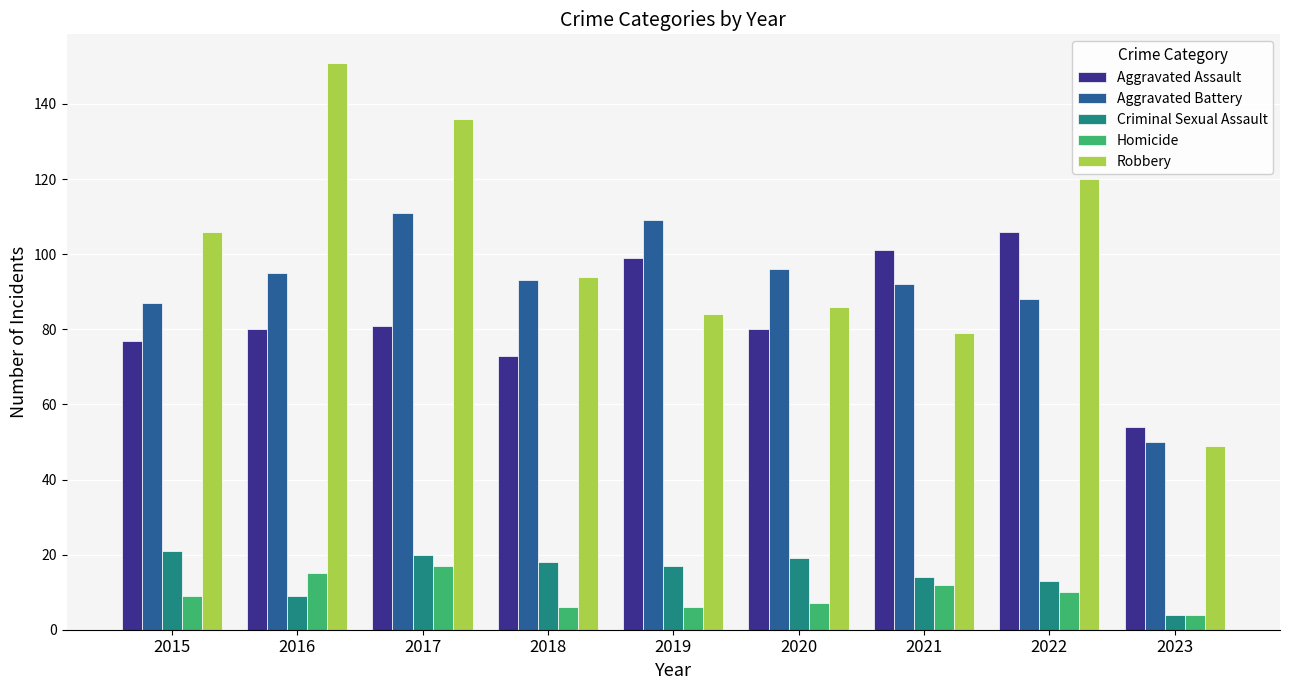

What is the spread (max minus min) of values at 2016?

142